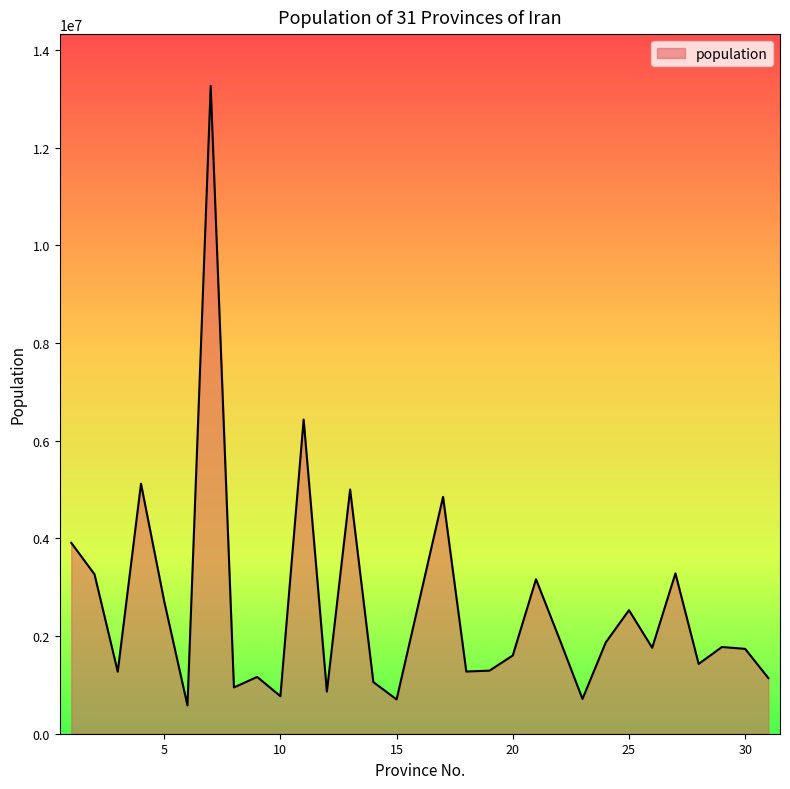

What is the difference between the maximum and minimum values?

12687479